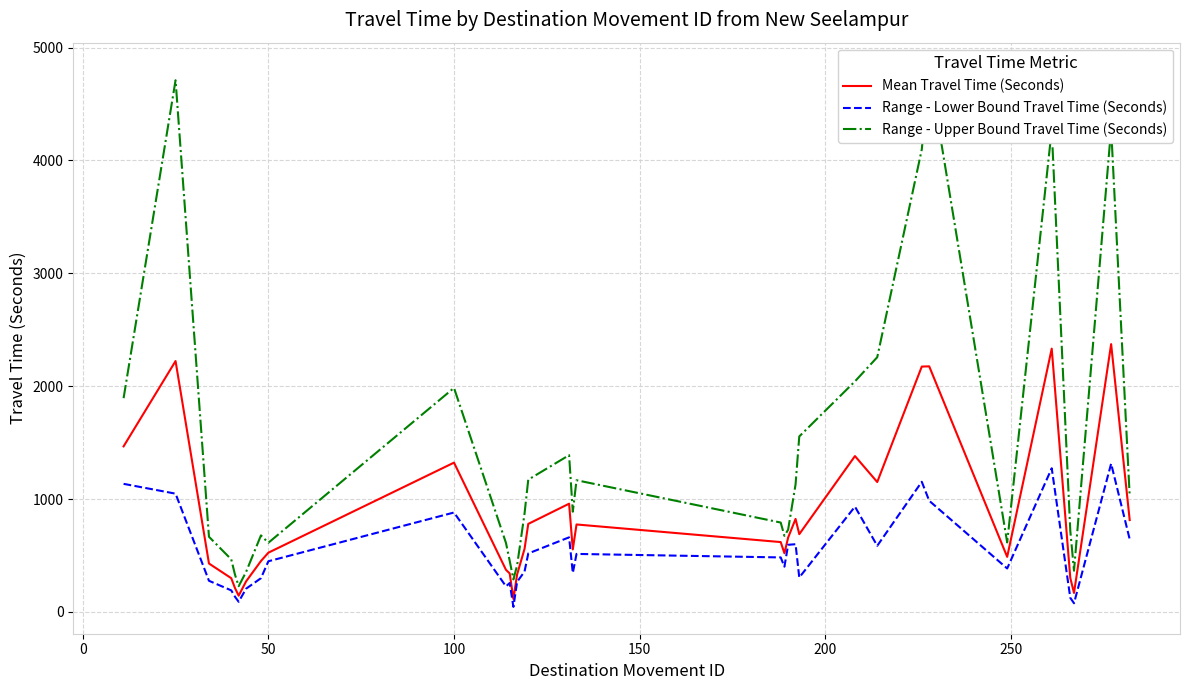

What is the highest value of the Mean Travel Time (Seconds) series?

2373